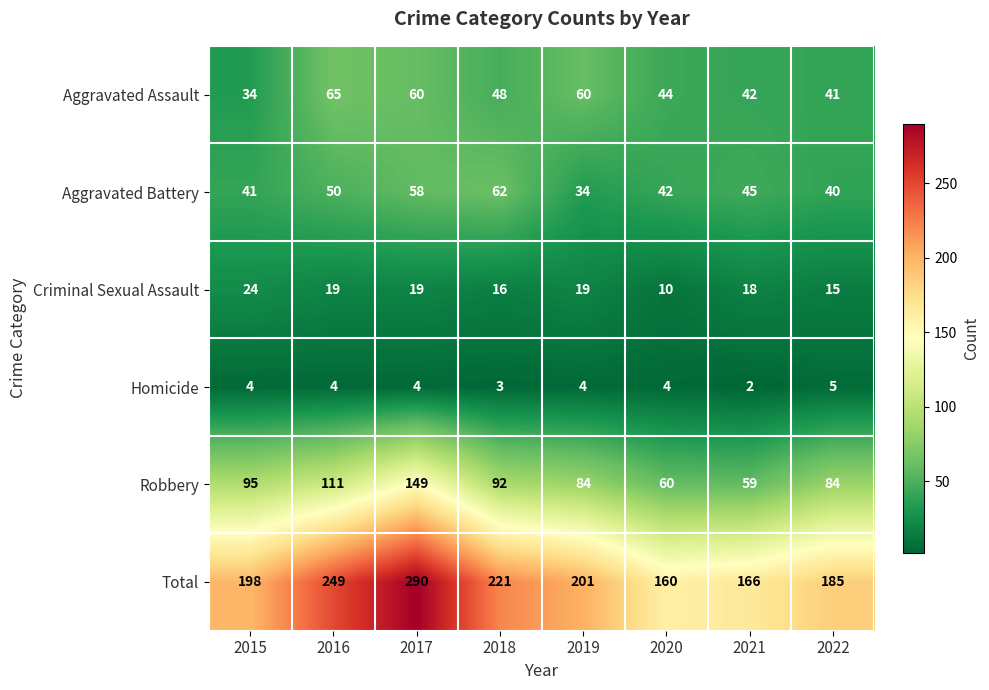

How many distinct data groups are displayed?

6